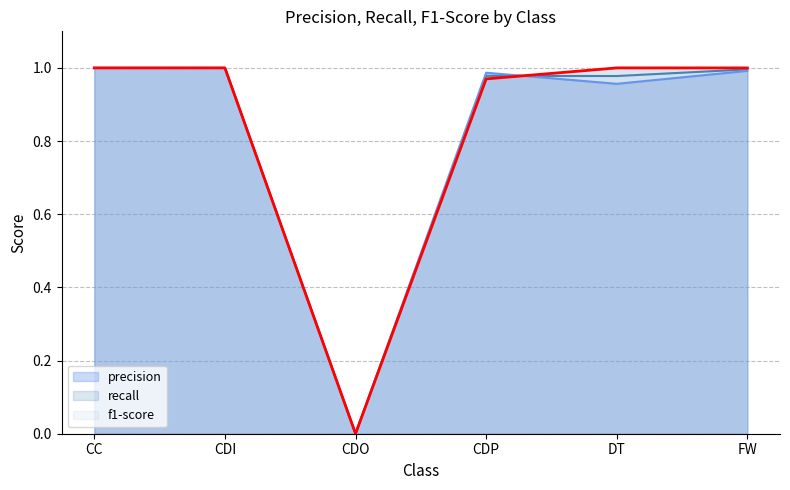

After their last crossing, which series has the higher values: f1-score or recall?

recall